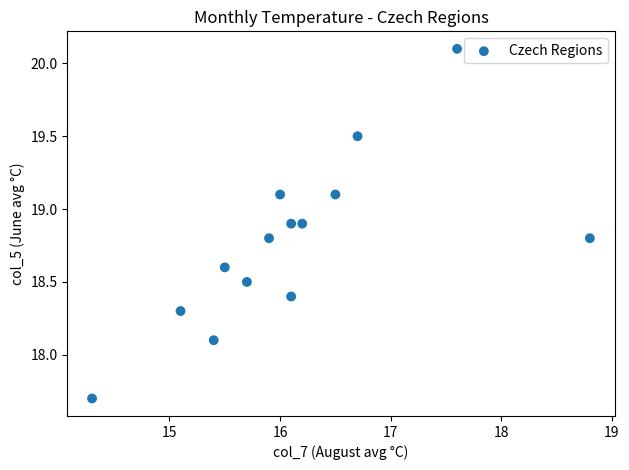

What Y value in the scatter plot is closest to 18?

18.1